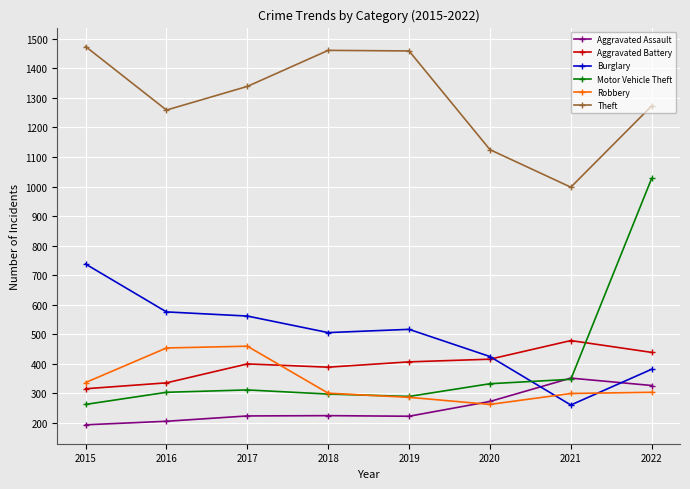

Is the value of Aggravated Battery at 2020 greater than the value of Robbery at 2021?

Yes